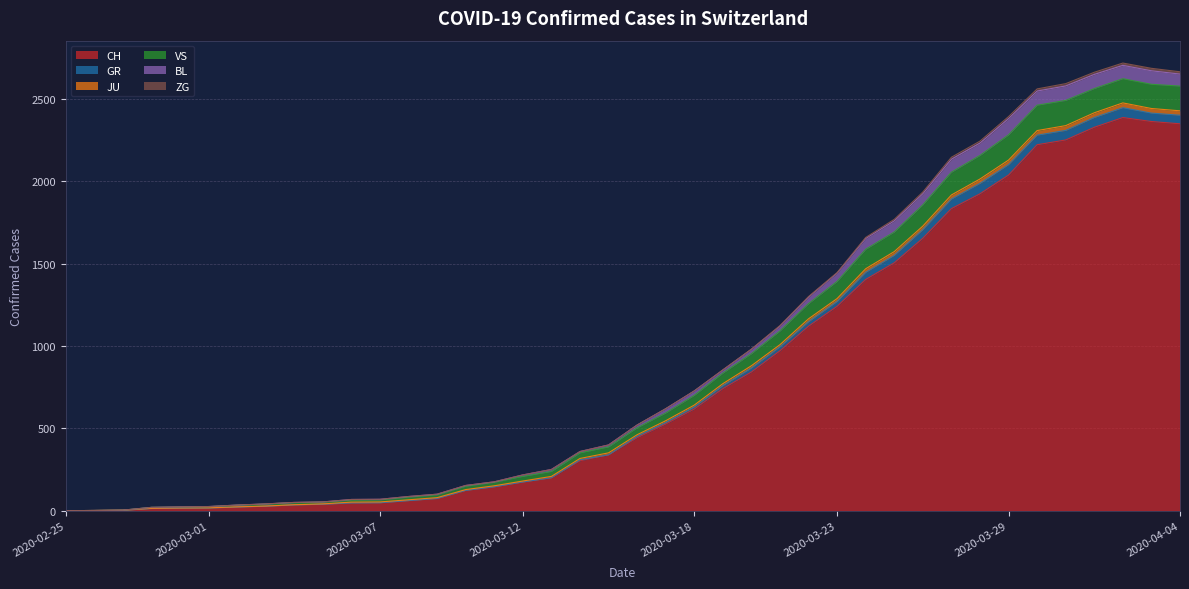

How many lines are shown in the chart?

6